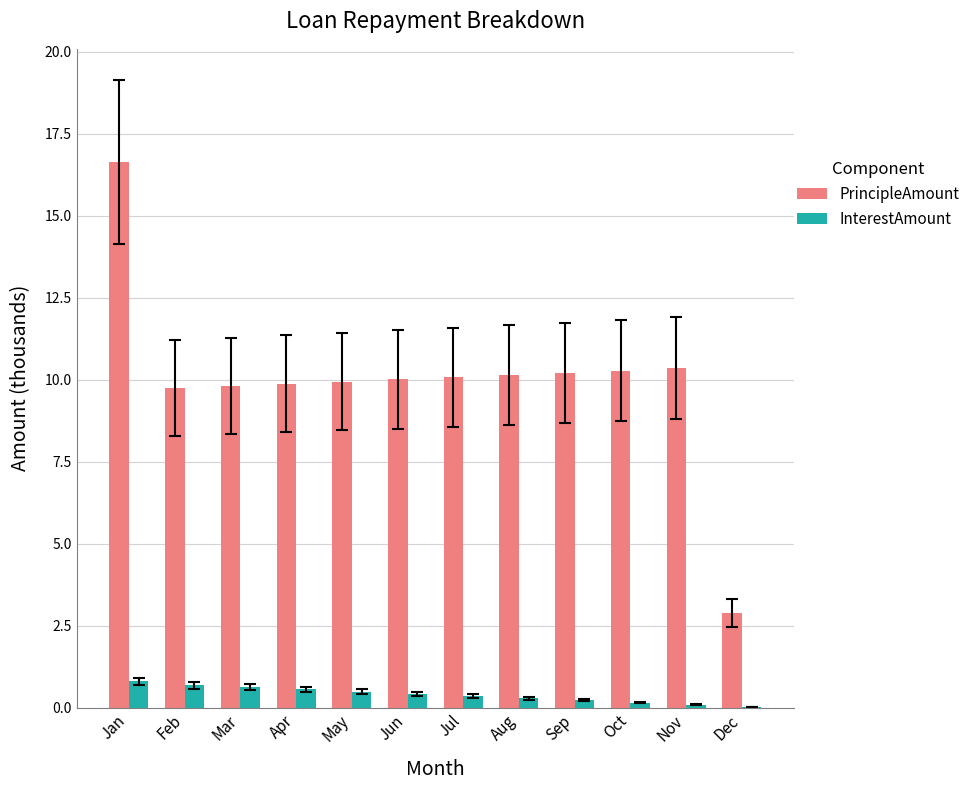

How many distinct data groups are displayed?

2